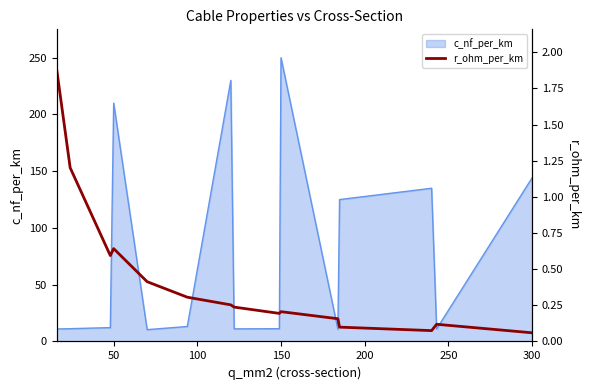

What is the highest value of the c_nf_per_km series?

250.0